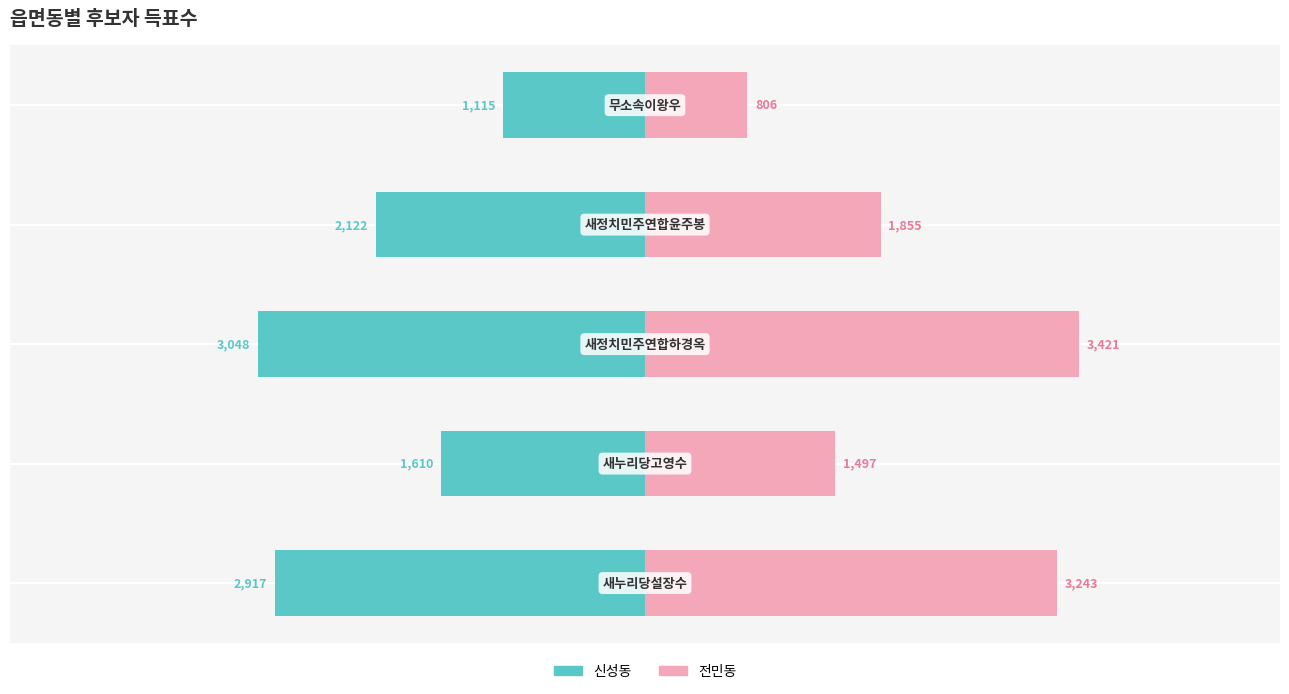

Which series has the largest total across all categories?

전민동